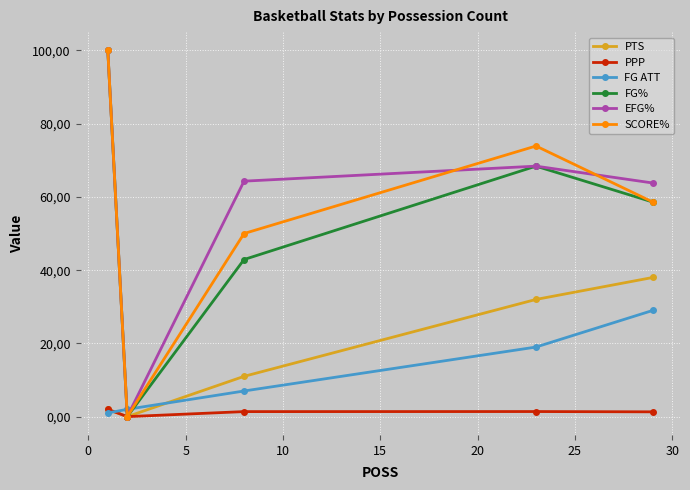

Is this an area chart (filled region under the line)?

No